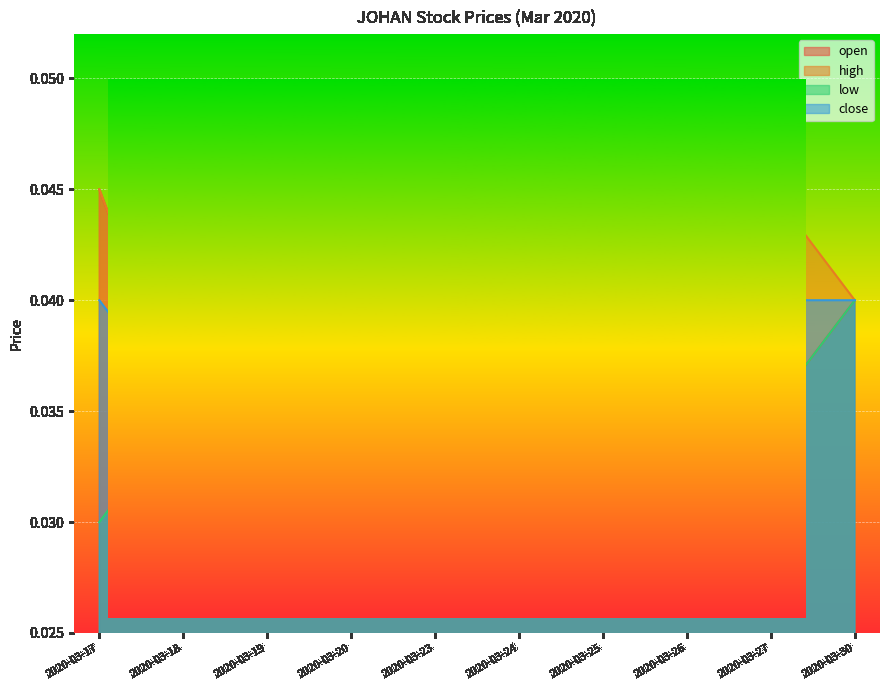

List the labels in order of low value, smallest first.

2020-03-17, 2020-03-18, 2020-03-19, 2020-03-20, 2020-03-27, 2020-03-23, 2020-03-24, 2020-03-25, 2020-03-26, 2020-03-30